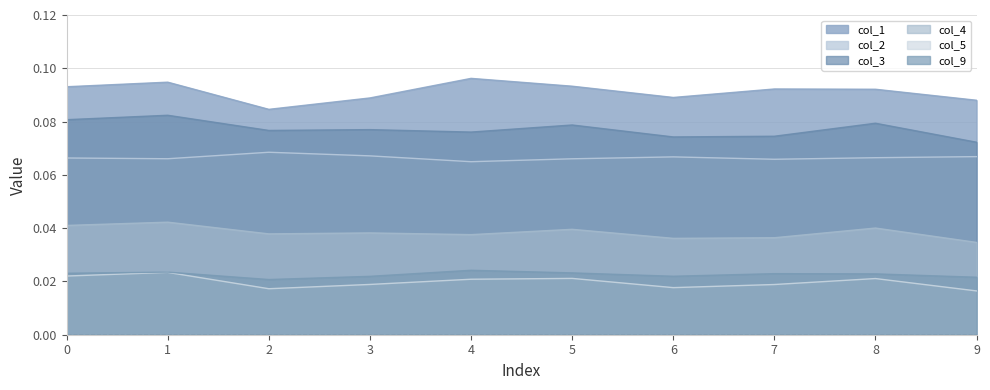

True or false: col_4 and col_9 cross at least once.

False